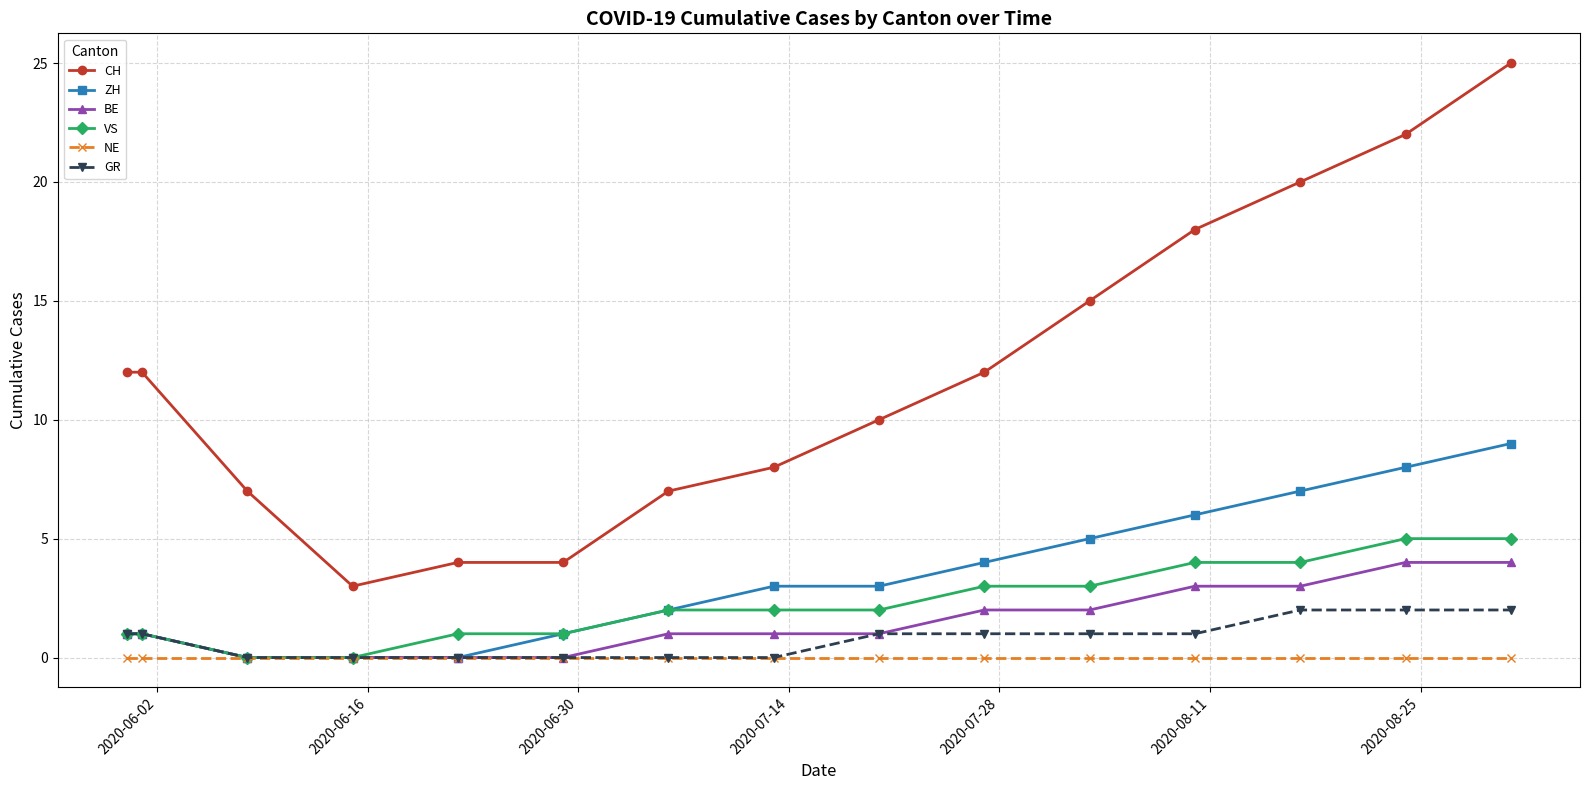

At how many categories does at least one series exceed 16?

4